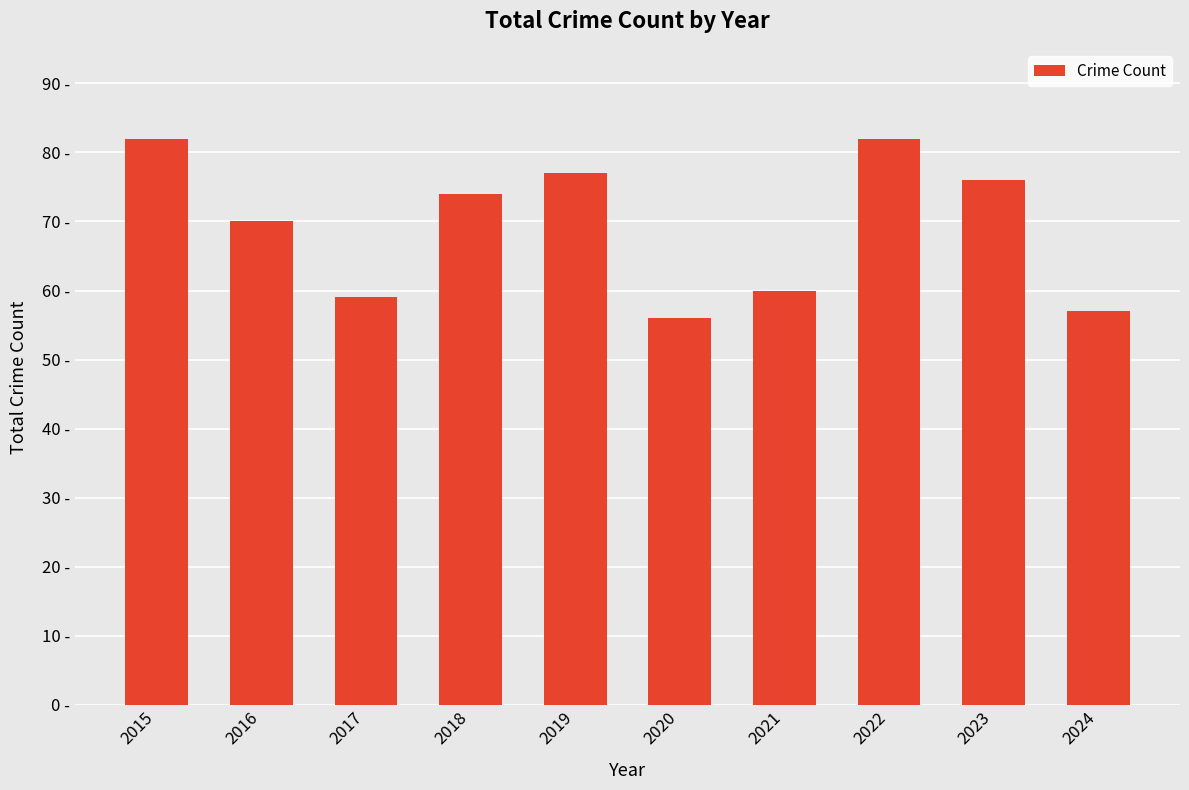

Are the bars horizontal?

No